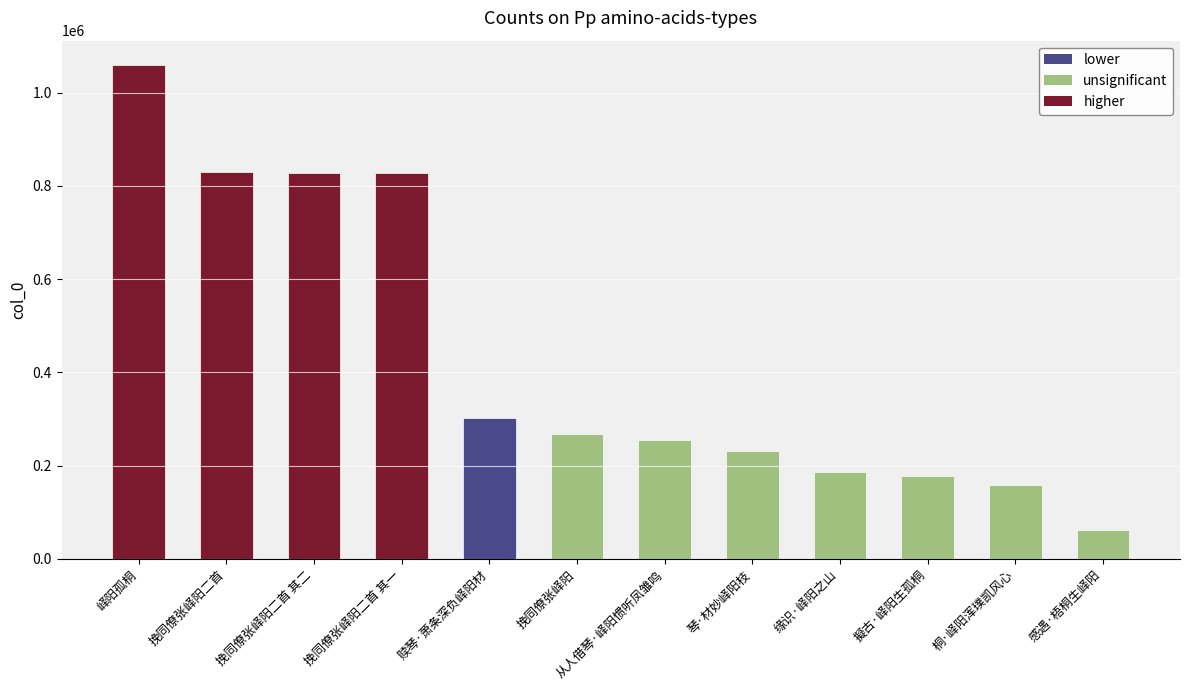

What is the minimum value shown in the chart?

61745